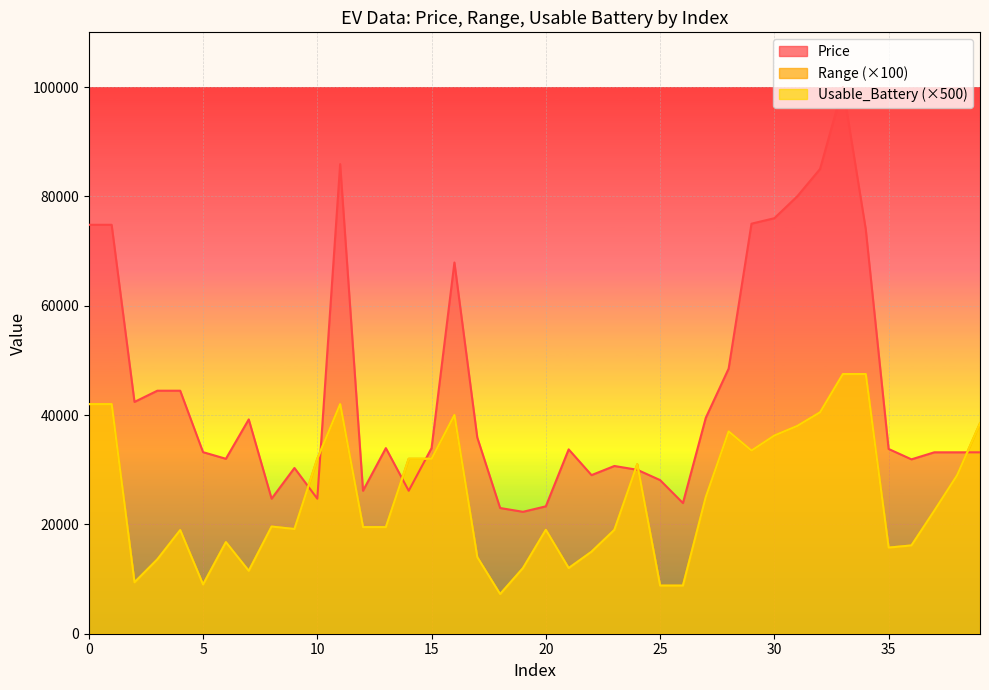

True or false: Range and Usable_Battery cross at least once.

False